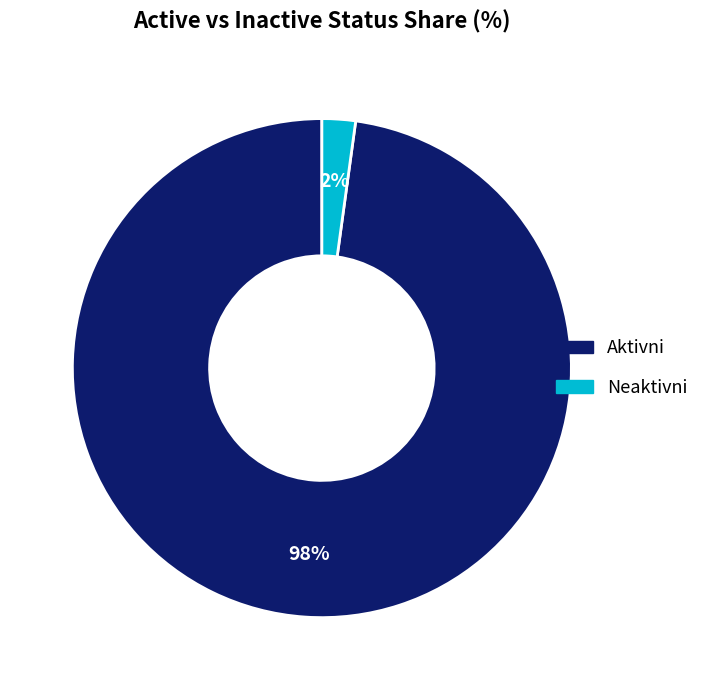

Between Aktivni and Neaktivni, which is larger?

Aktivni